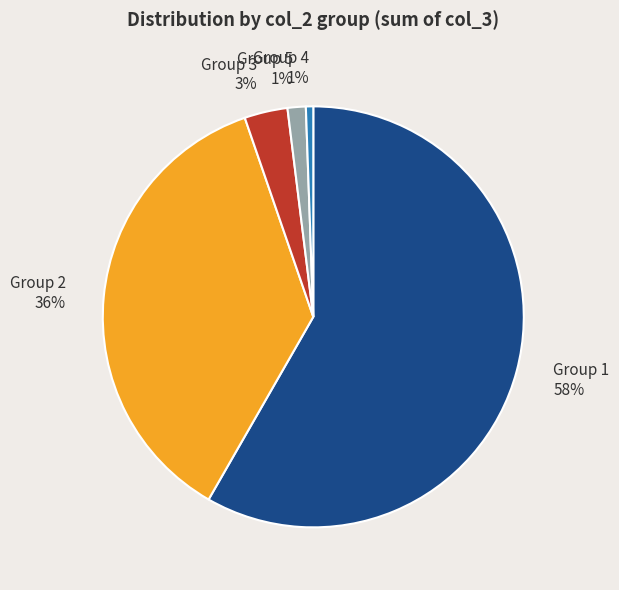

How many slices are in this pie chart?

5